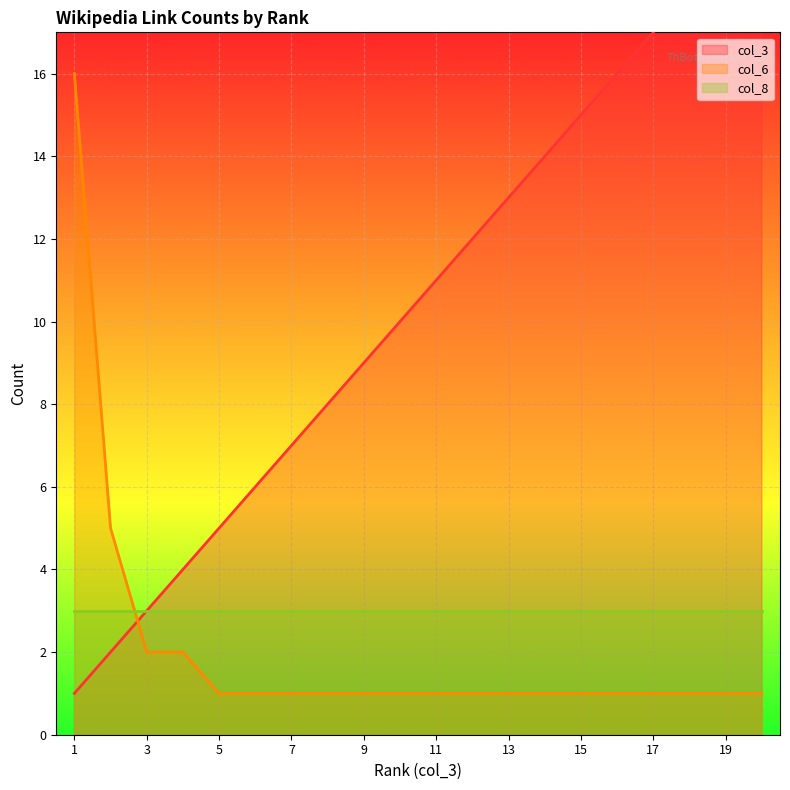

True or false: col_6 has more than 0 points higher than both neighbors.

False